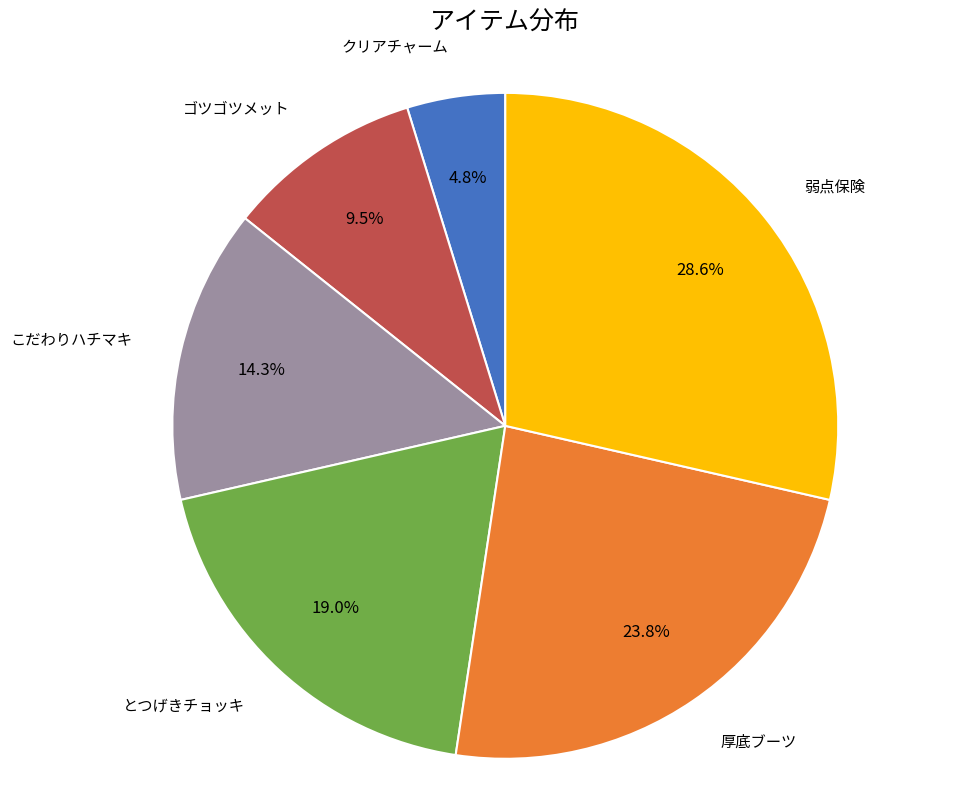

Approximately how many times larger is the value at こだわりハチマキ compared to クリアチャーム?

3.0